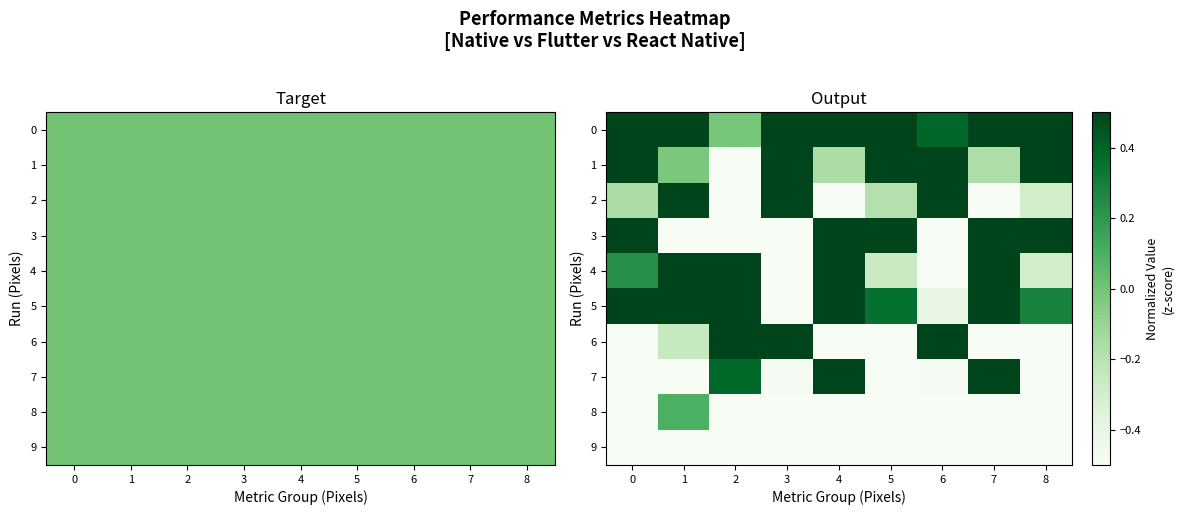

At which label does 8 reach its minimum?

5